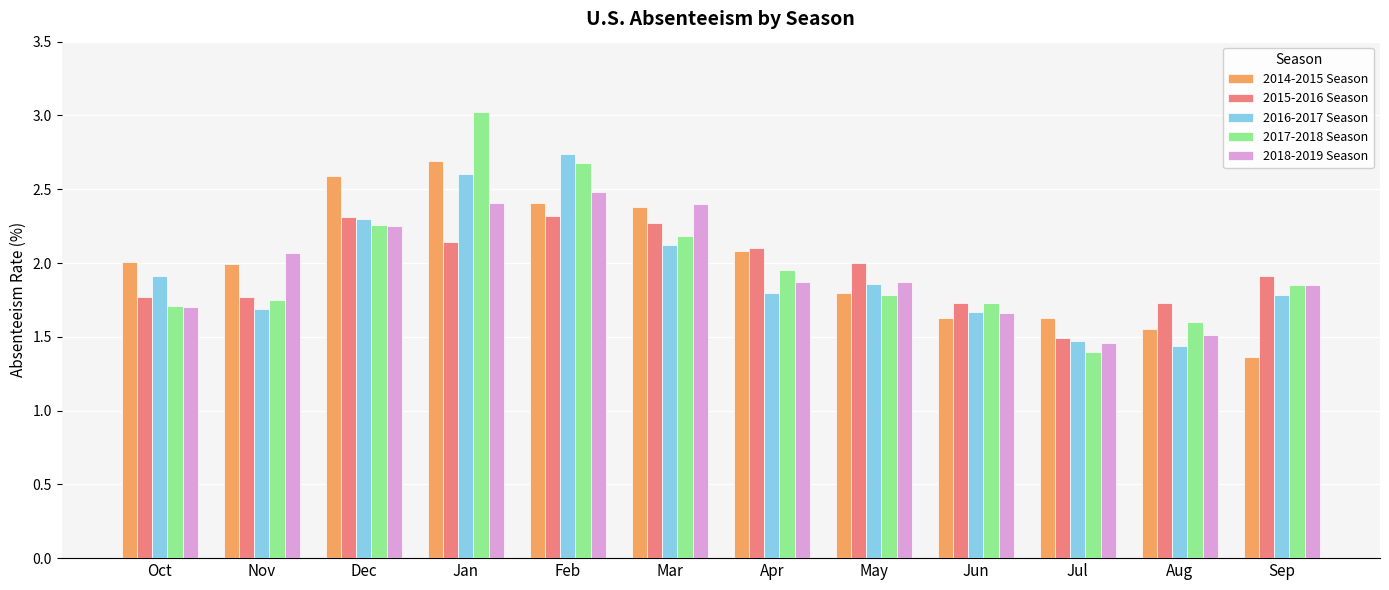

At how many categories does at least one series exceed 1?

12